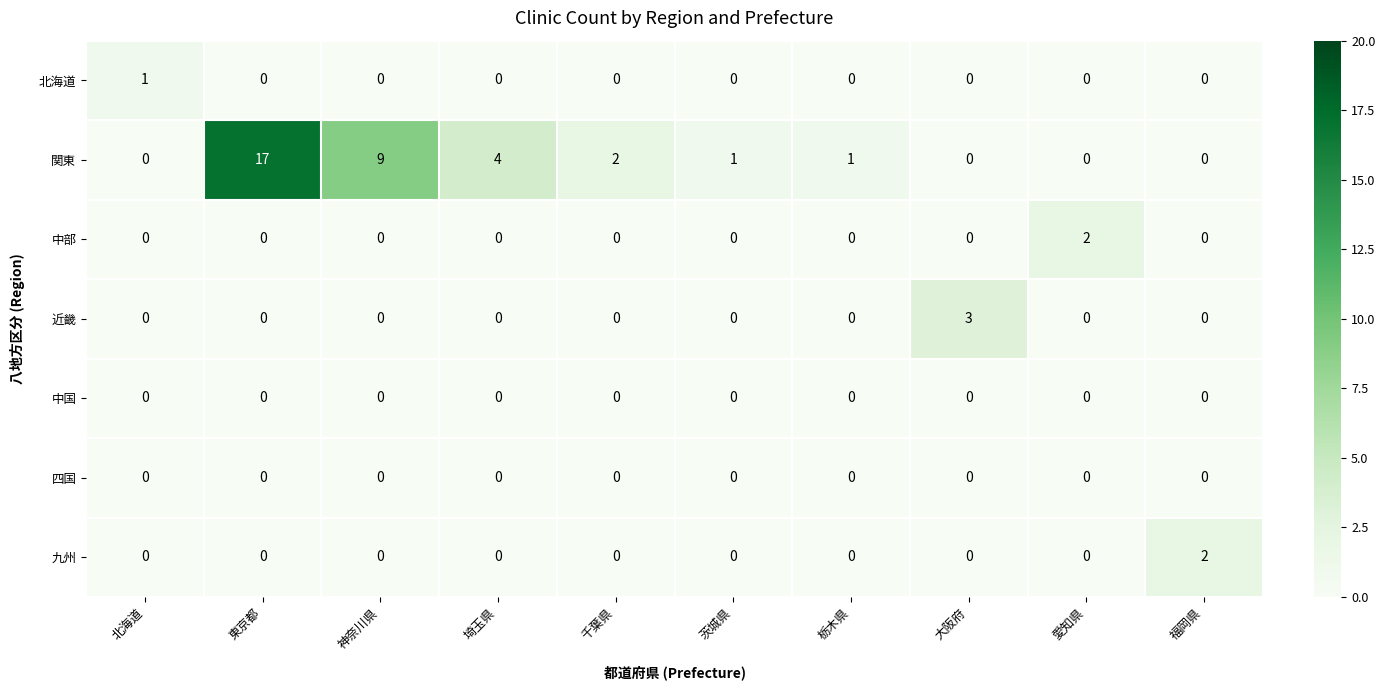

Which series has the widest spread of values?

関東